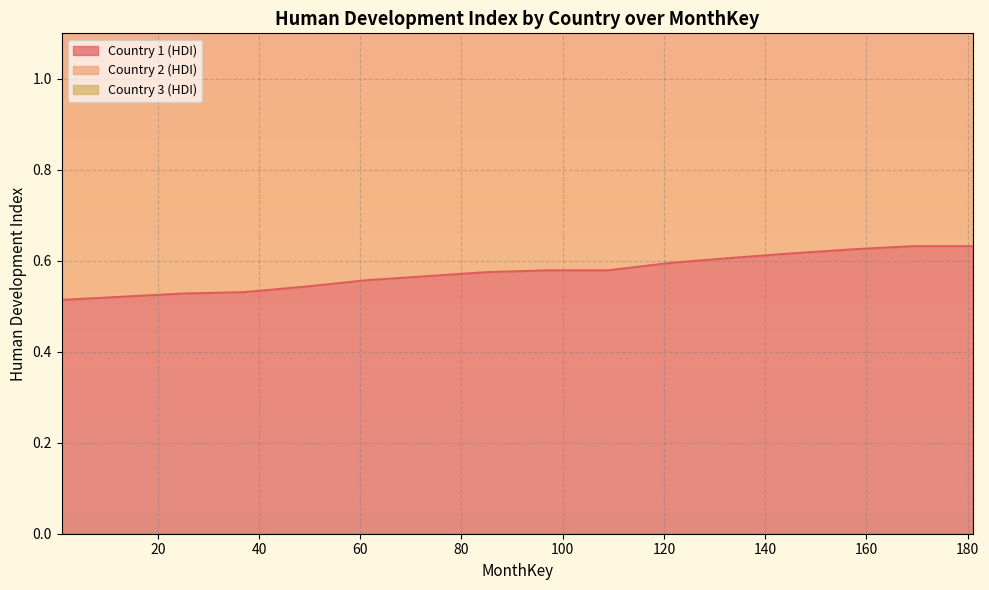

Reading right to left, transcribe all the data shown in this chart.

Country 1 (HDI): 0.6	0.6	0.6	0.6	0.6	0.6	0.6	0.6	0.6	0.6	0.6	0.5	0.5	0.5	0.5	0.5
Country 2 (HDI): 1.6	1.6	1.6	1.5	1.5	1.5	1.5	1.5	1.5	1.5	1.5	1.4	1.4	1.4	1.4	1.4
Country 3 (HDI): 2.0	2.0	2.0	2.0	2.0	2.0	1.9	1.9	1.9	1.9	1.9	1.9	1.8	1.8	1.8	1.8